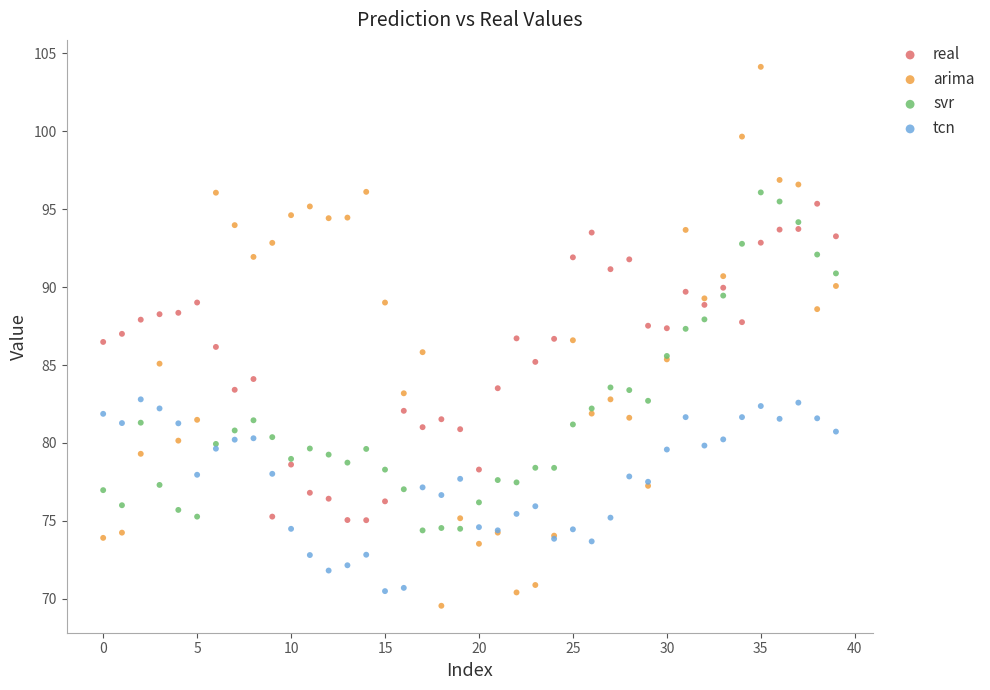

Which series reaches the maximum Y coordinate?

arima